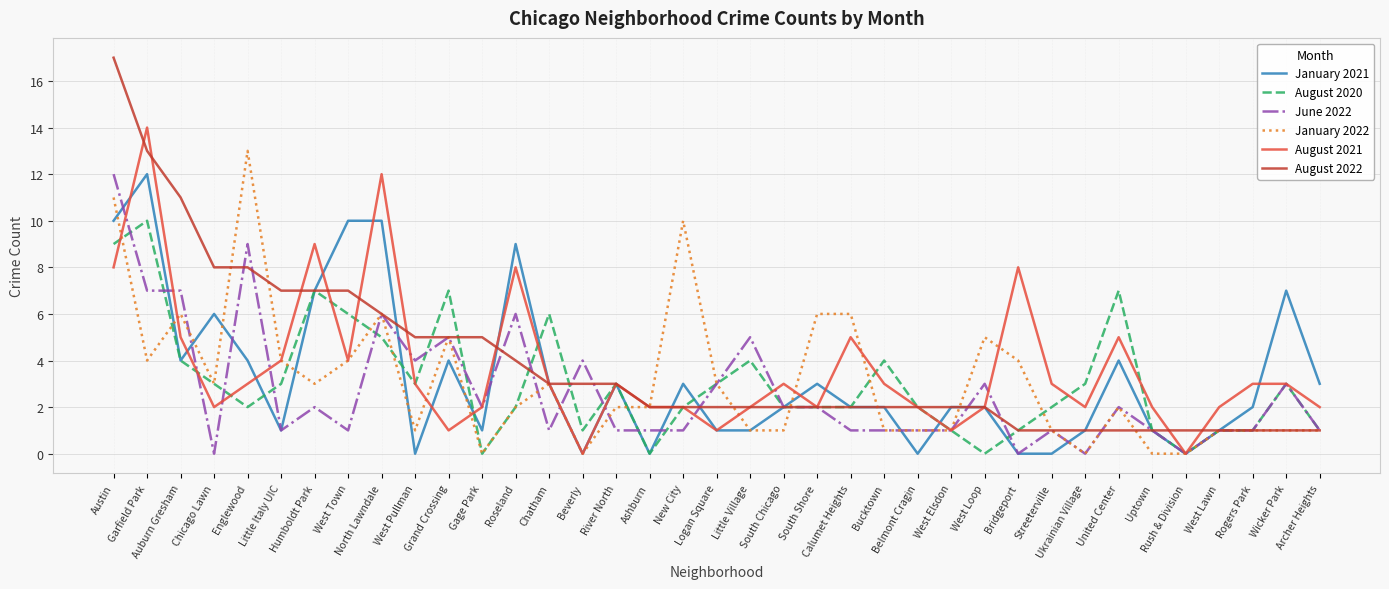

The value of August 2020 at Gage Park is 4. True or false?

False